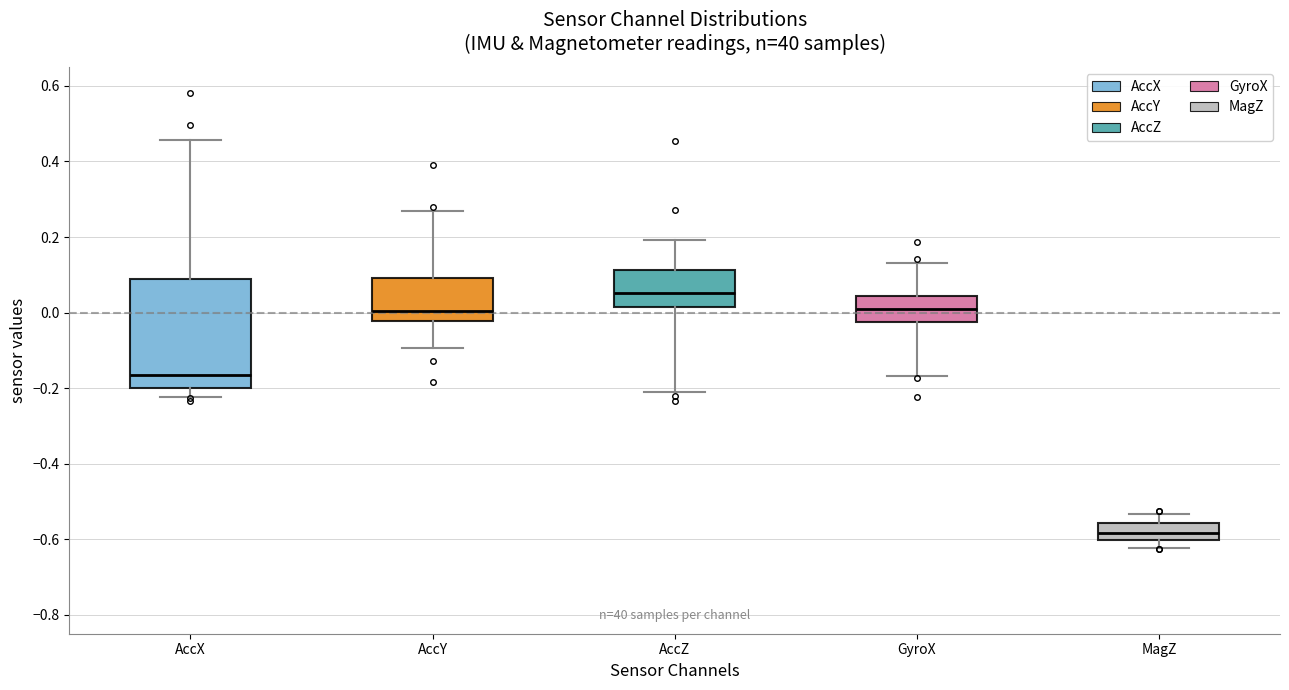

Comparing the boxes themselves (not the whiskers), which one is the tallest?

AccX